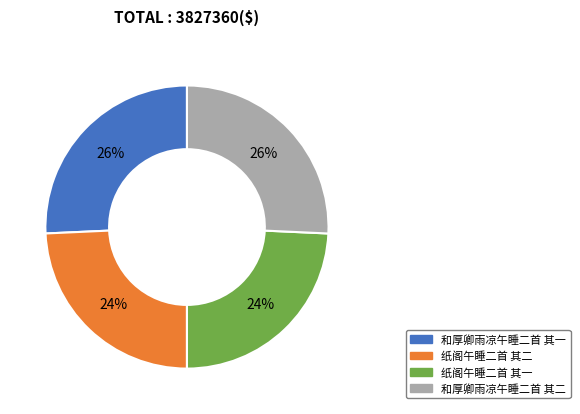

Between 和厚卿雨凉午睡二首 其一 and 纸阁午睡二首 其一, which is larger?

和厚卿雨凉午睡二首 其一